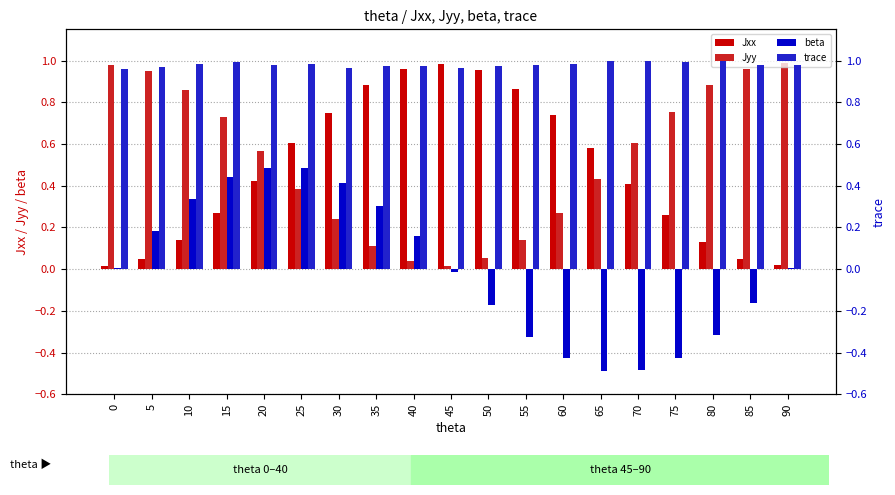

Rank the series by their maximum value, from lowest to highest.

beta, Jxx, Jyy, trace